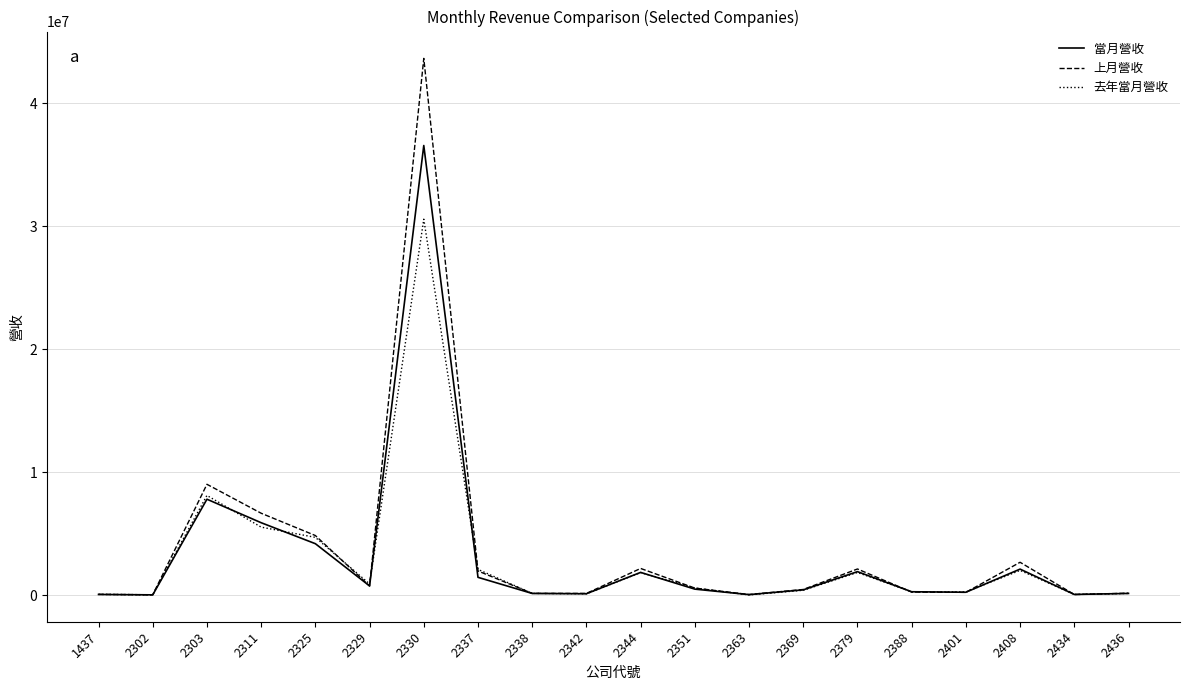

Which series changed the most between 2303 and 2342?

上月營收